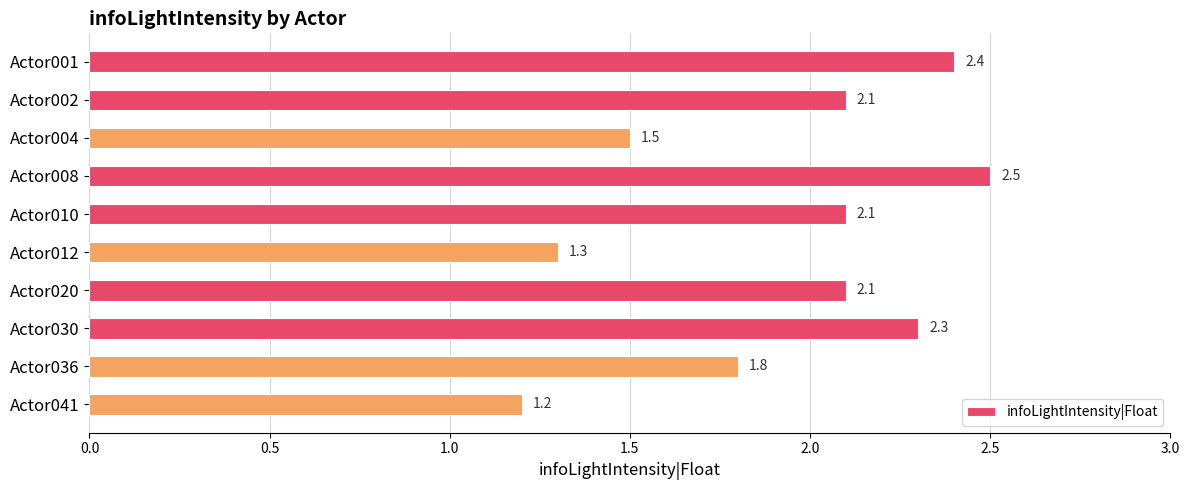

Does the chart contain any negative values?

No